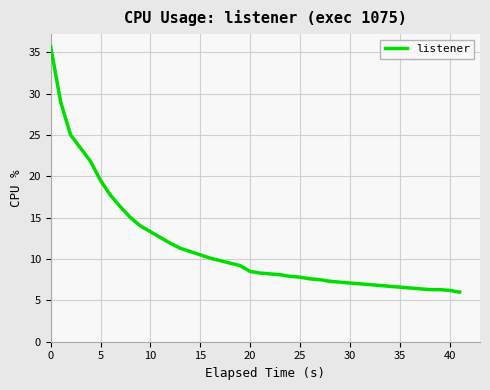

What is the smallest value displayed?

6.0